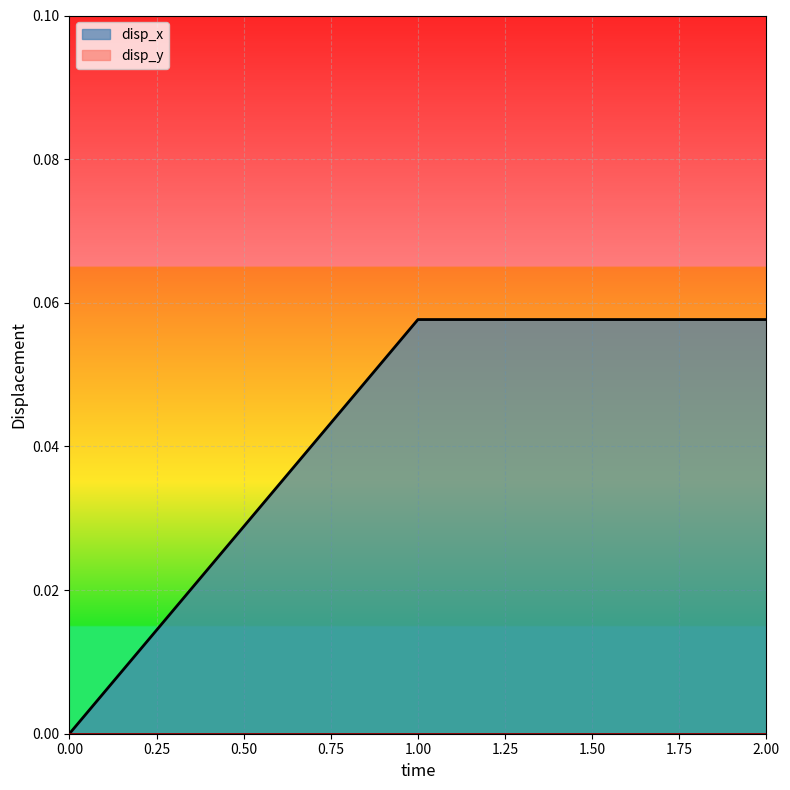

Reading left to right, what are all the values shown in this chart?

0.0	0.1	0.1